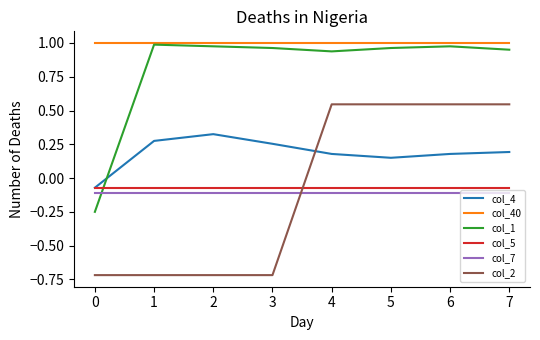

What are all the series names shown in the legend?

col_4, col_40, col_1, col_5, col_7, col_2